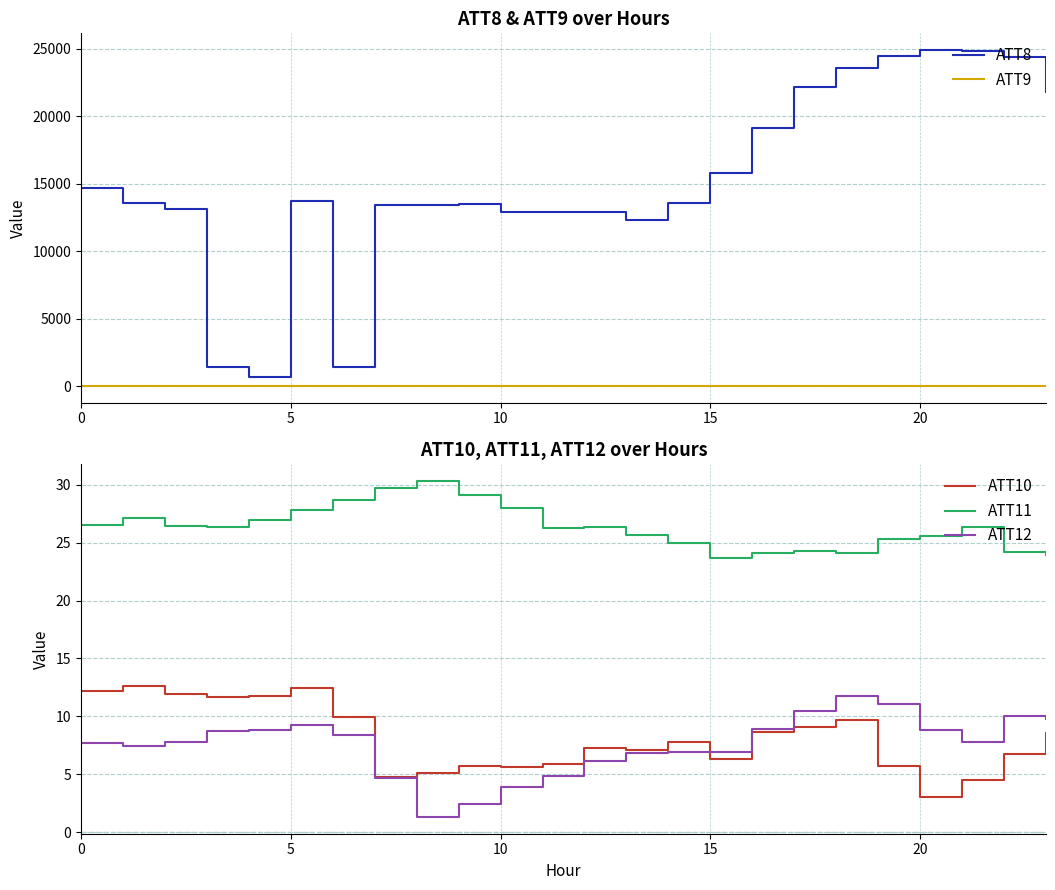

The ATT12 series shows 5.6 at 5. True or false?

False